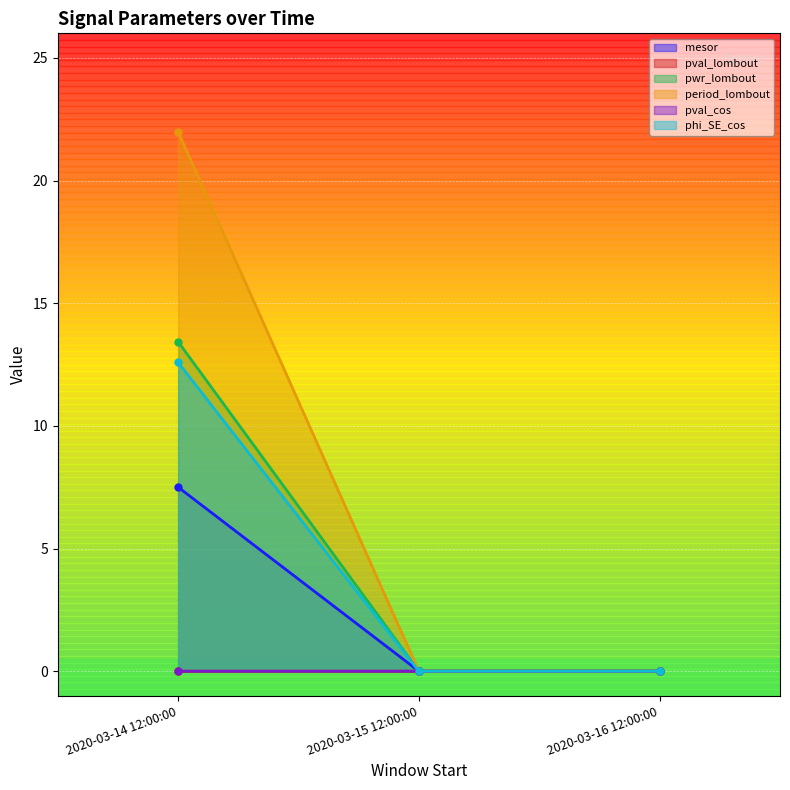

At which category is the sum across all series the highest?

2020-03-14 12:00:00